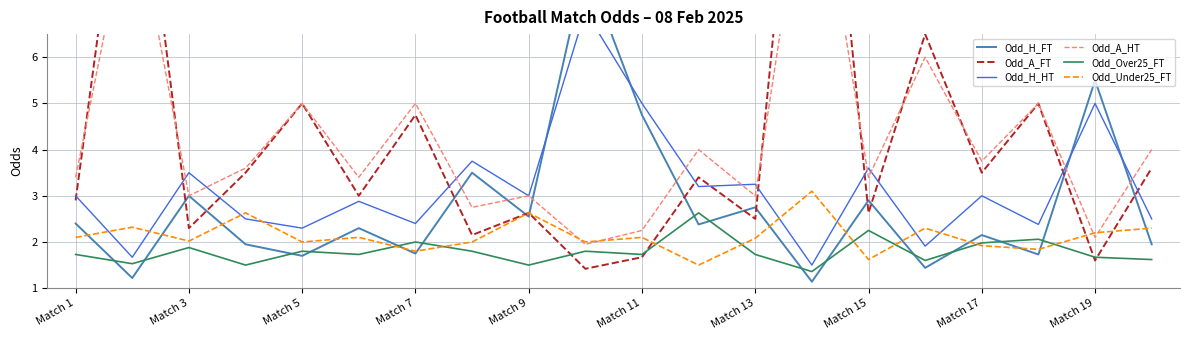

What position from the right is Match 1?

20